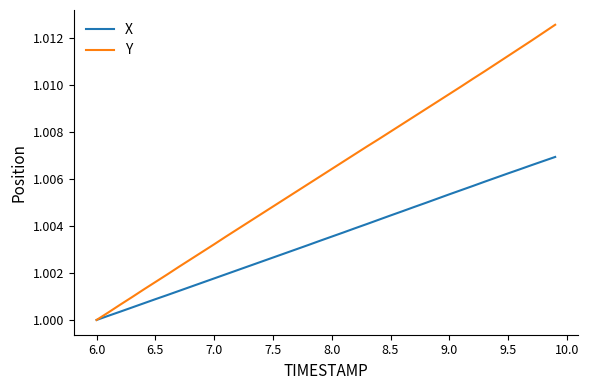

Rank the series by their average value, from lowest to highest.

X, Y